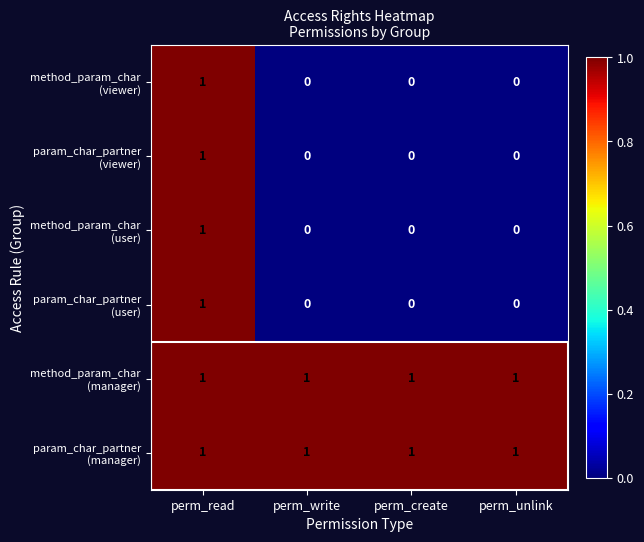

List the labels in order of method_param_char (manager) value, smallest first.

perm_read, perm_write, perm_create, perm_unlink